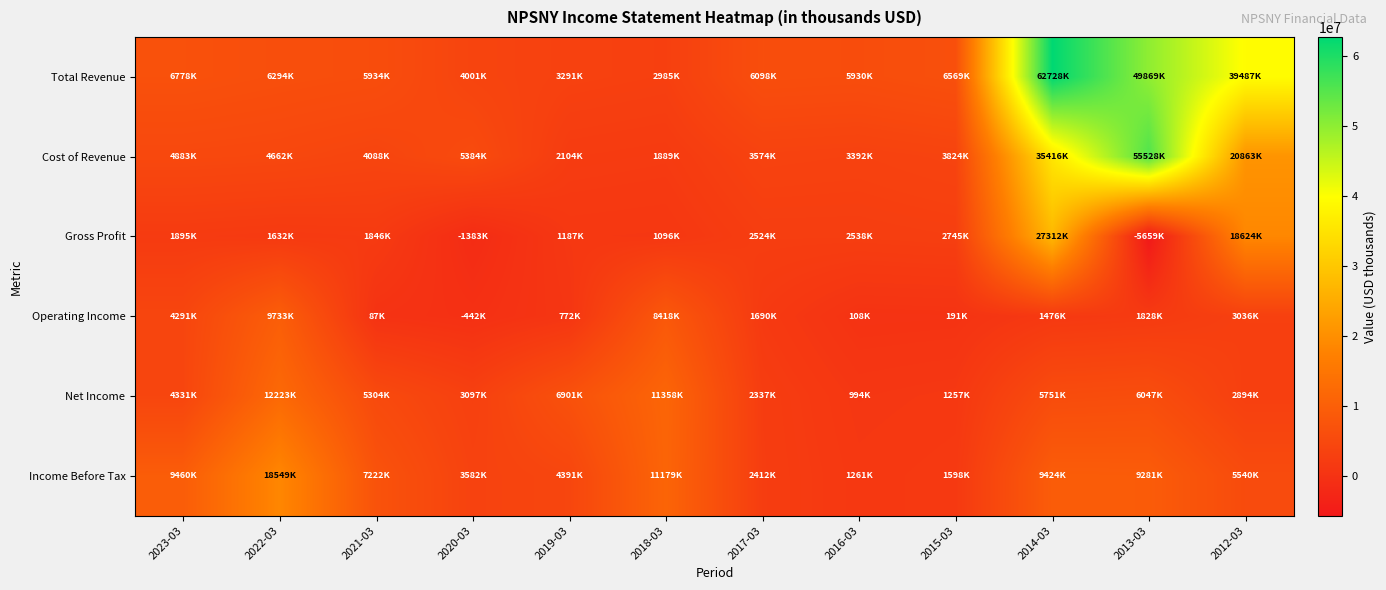

Reading left to right, extract all data points from this chart.

Total Revenue: 2023-03=6778000	2022-03=6294000	2021-03=5934000	2020-03=4001000	2019-03=3291000	2018-03=2985000	2017-03=6098000	2016-03=5930000	2015-03=6569000	2014-03=62728000	2013-03=49869000	2012-03=39487000
Cost of Revenue: 2023-03=4883000	2022-03=4662000	2021-03=4088000	2020-03=5384000	2019-03=2104000	2018-03=1889000	2017-03=3574000	2016-03=3392000	2015-03=3824000	2014-03=35416000	2013-03=55528000	2012-03=20863000
Gross Profit: 2023-03=1895000	2022-03=1632000	2021-03=1846000	2020-03=-1383000	2019-03=1187000	2018-03=1096000	2017-03=2524000	2016-03=2538000	2015-03=2745000	2014-03=27312000	2013-03=-5659000	2012-03=18624000
Operating Income: 2023-03=4291000	2022-03=9733000	2021-03=87000	2020-03=-442000	2019-03=772000	2018-03=8418000	2017-03=1690000	2016-03=108000	2015-03=191000	2014-03=1476000	2013-03=1828000	2012-03=3036000
Net Income: 2023-03=4331000	2022-03=12223000	2021-03=5304000	2020-03=3097000	2019-03=6901000	2018-03=11358000	2017-03=2337000	2016-03=994000	2015-03=1257000	2014-03=5751000	2013-03=6047000	2012-03=2894000
Income Before Tax: 2023-03=9460000	2022-03=18549000	2021-03=7222000	2020-03=3582000	2019-03=4391000	2018-03=11179000	2017-03=2412000	2016-03=1261000	2015-03=1598000	2014-03=9424000	2013-03=9281000	2012-03=5540000